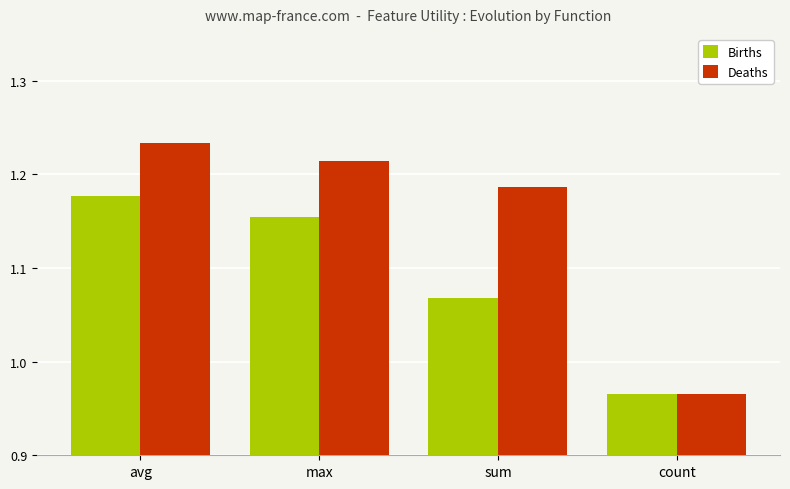

The Births series shows 0.6 at count. True or false?

False